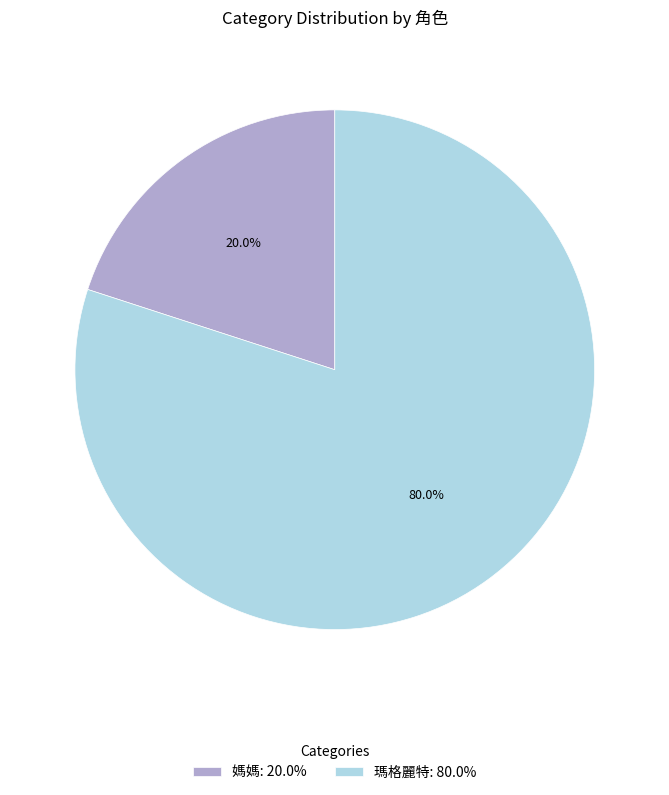

Which category has the smallest portion of the pie?

媽媽: 20.0%